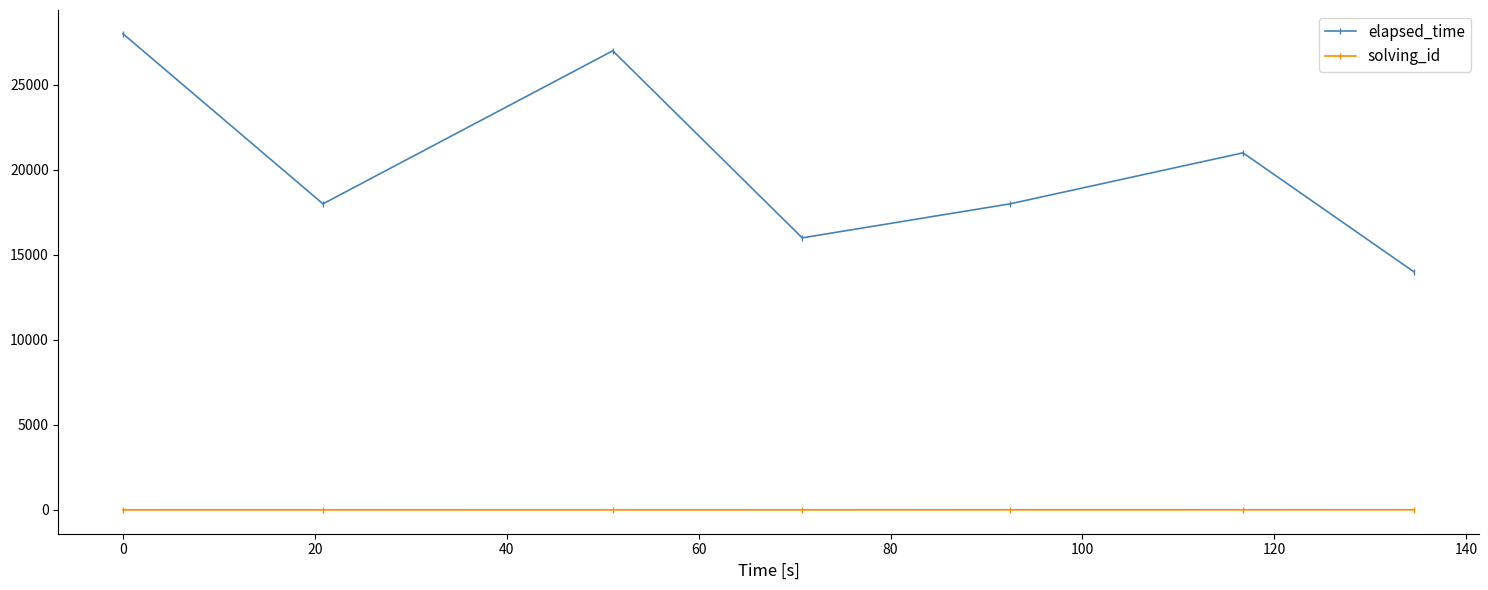

Which series has the widest spread of values?

elapsed_time